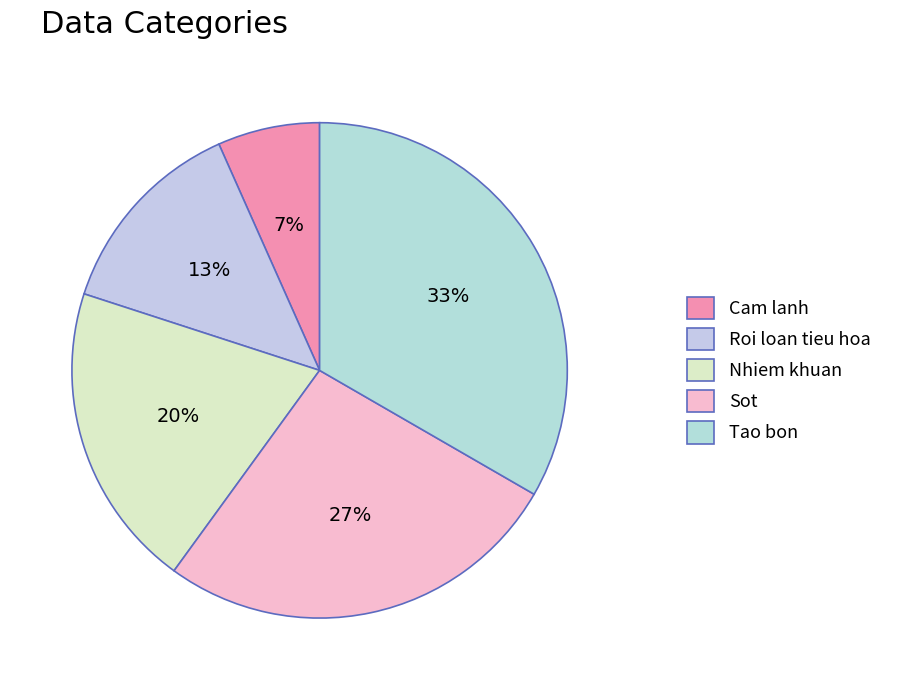

How many segments does this pie chart have?

5